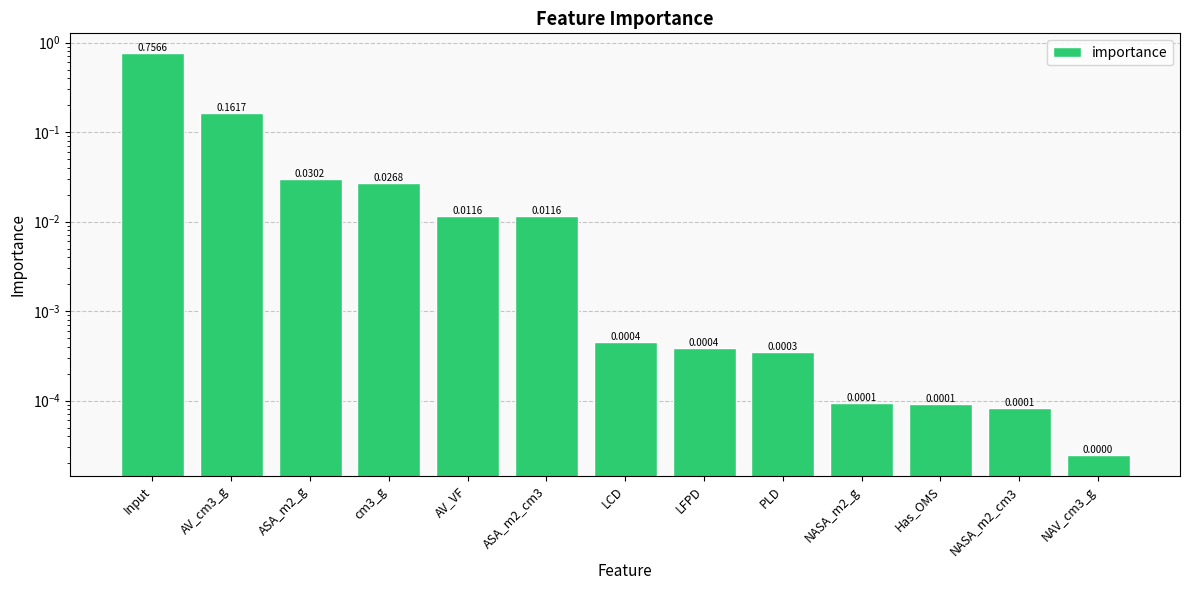

The chart shows a value of 0.0 at AV_VF. True or false?

False